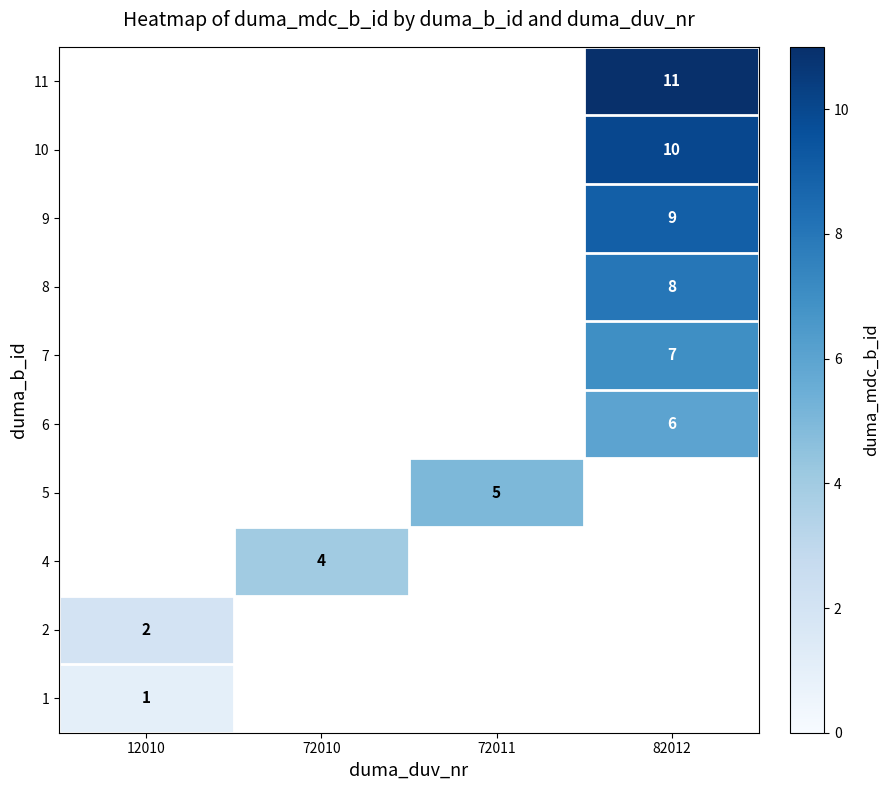

The 8 series shows 10 at 82012. True or false?

False